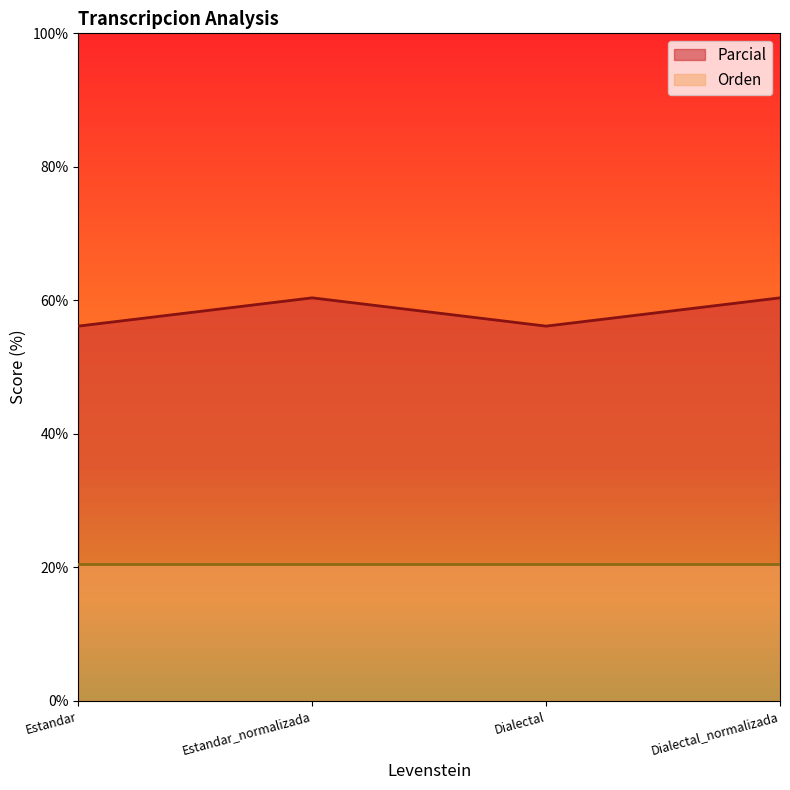

What is the label of the 2nd point from the left?

Estandar_normalizada